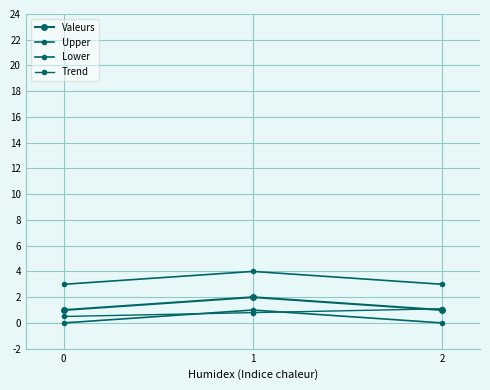

Is the value of Lower at 1 greater than the value of Upper at 1?

No